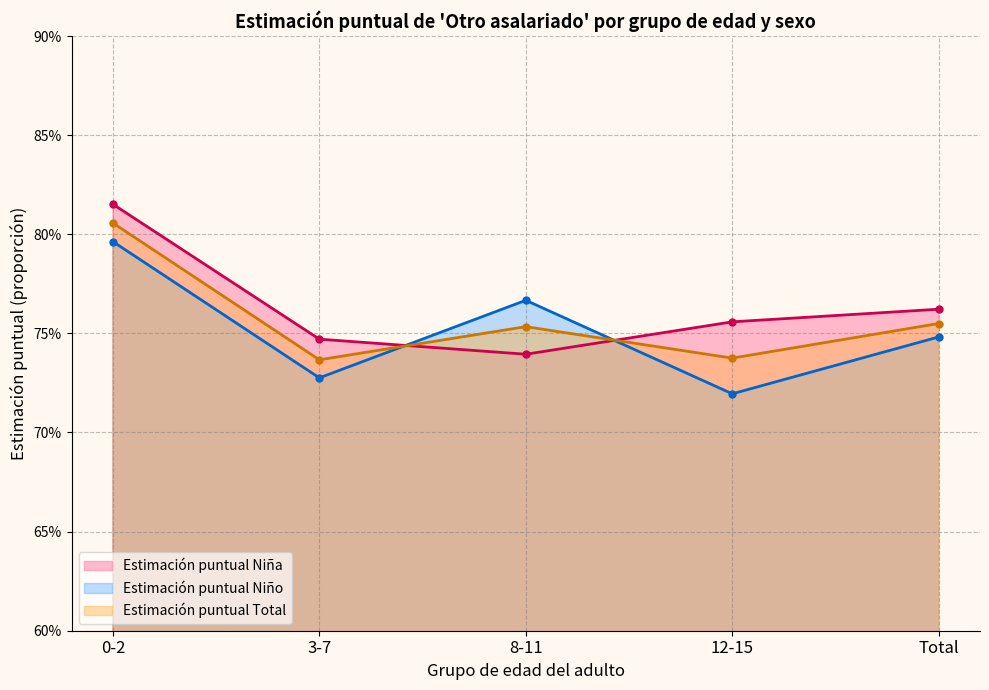

The value of Estimación puntual Total (línea) at 12-15 is 0.7. True or false?

True